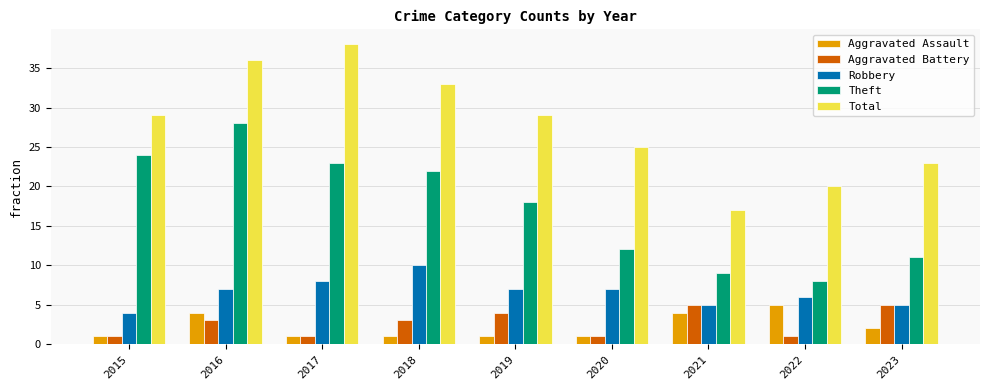

Reading right to left, what are all the values shown in this chart?

Aggravated Assault: 2023=2	2022=5	2021=4	2020=1	2019=1	2018=1	2017=1	2016=4	2015=1
Aggravated Battery: 2023=5	2022=1	2021=5	2020=1	2019=4	2018=3	2017=1	2016=3	2015=1
Robbery: 2023=5	2022=6	2021=5	2020=7	2019=7	2018=10	2017=8	2016=7	2015=4
Theft: 2023=11	2022=8	2021=9	2020=12	2019=18	2018=22	2017=23	2016=28	2015=24
Total: 2023=23	2022=20	2021=17	2020=25	2019=29	2018=33	2017=38	2016=36	2015=29